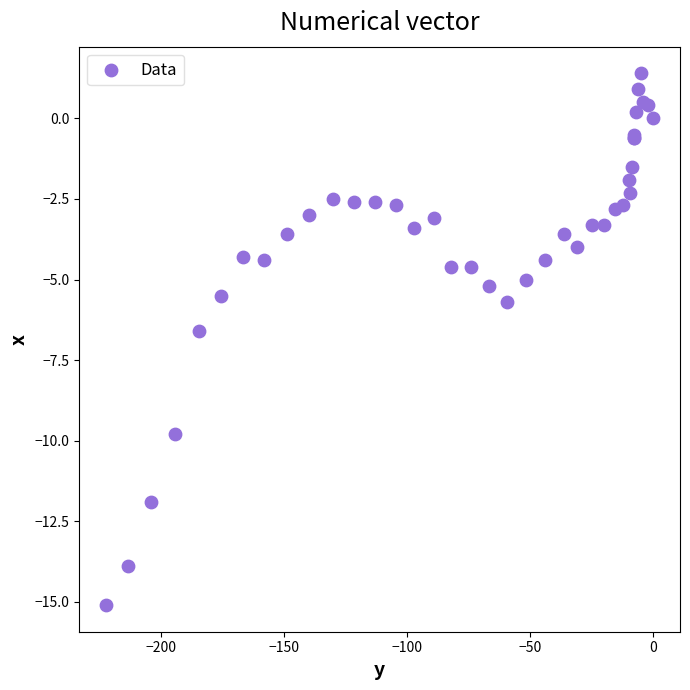

What Y value in the scatter plot is closest to -6?

-5.7